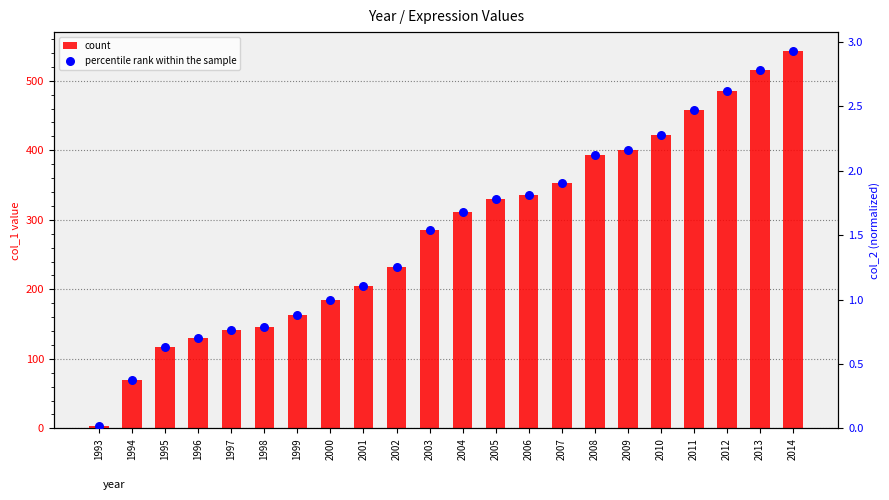

Which series has the widest spread of Y values?

count